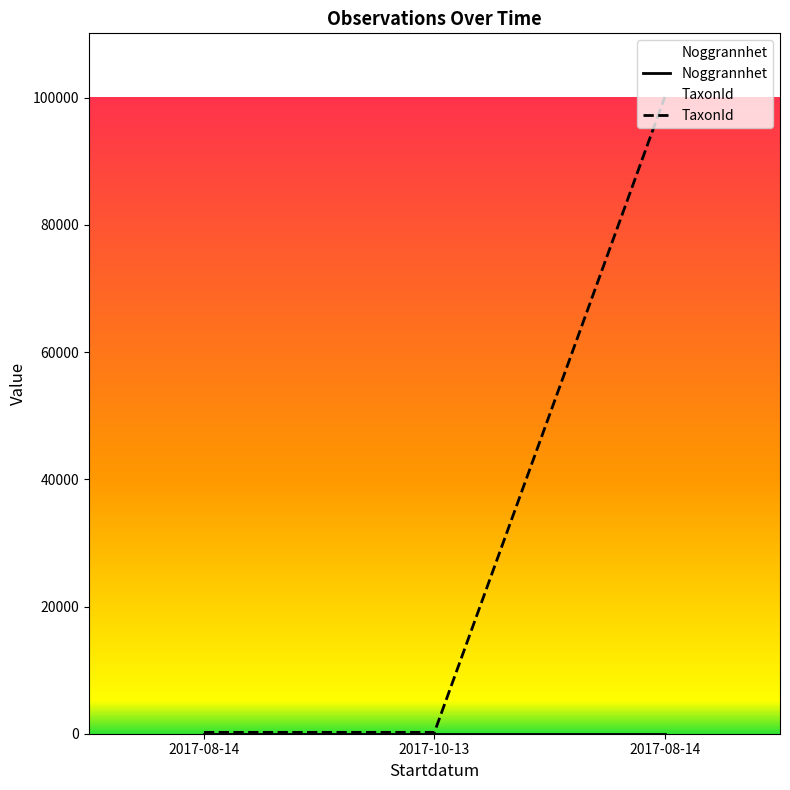

Reading left to right, what are all the values shown in this chart?

210	210	100109